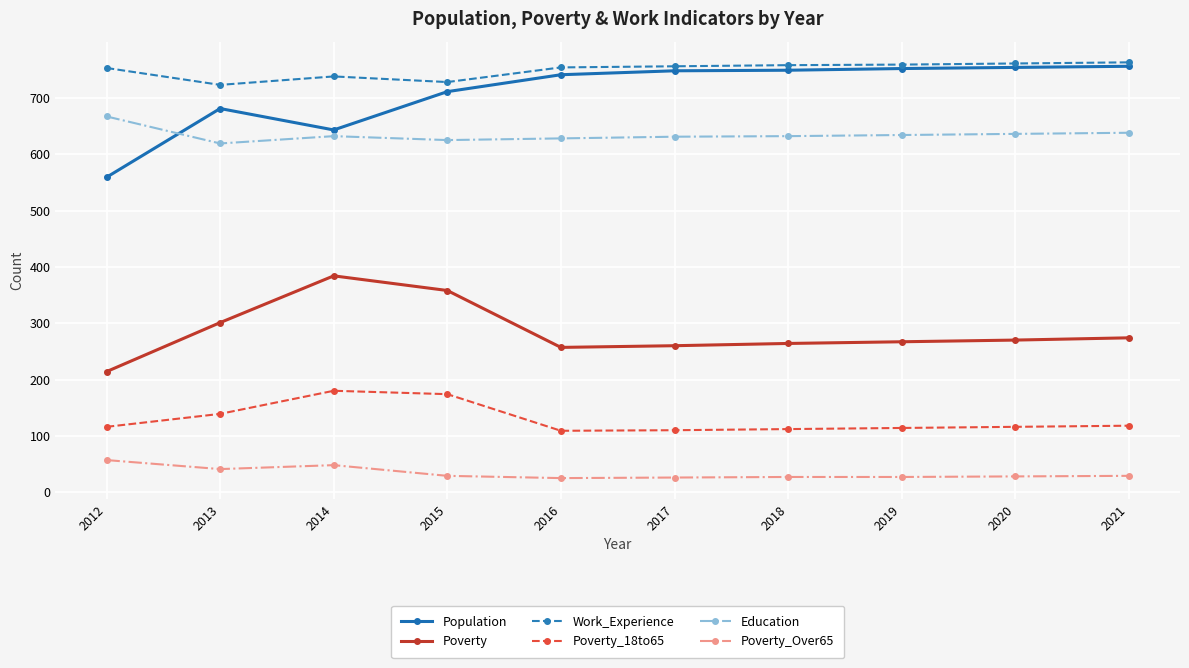

Which series has the widest spread of values?

Population